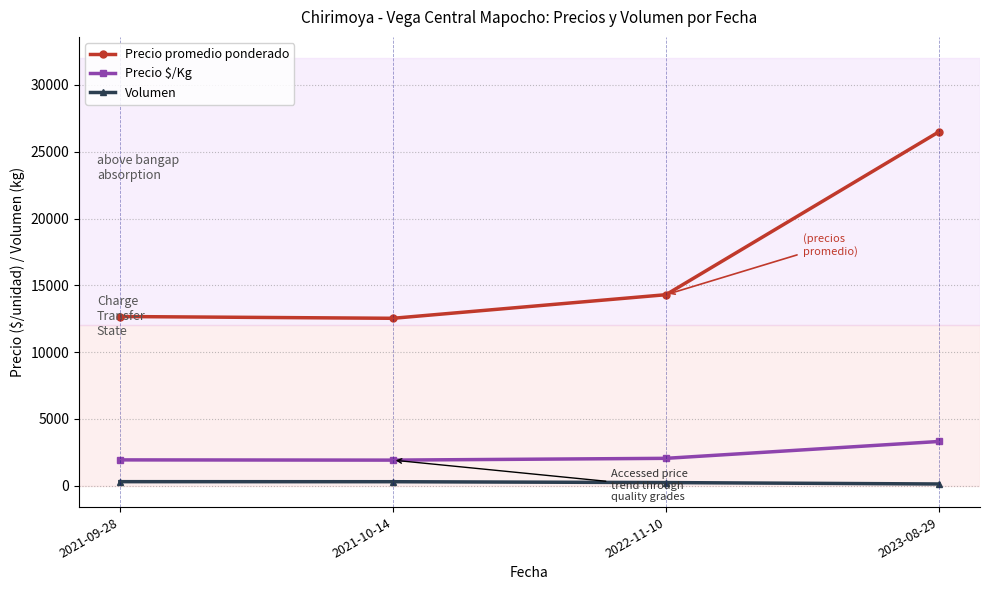

At 2023-08-29, list the series in order from largest to smallest.

Precio promedio ponderado, Precio $/Kg, Volumen